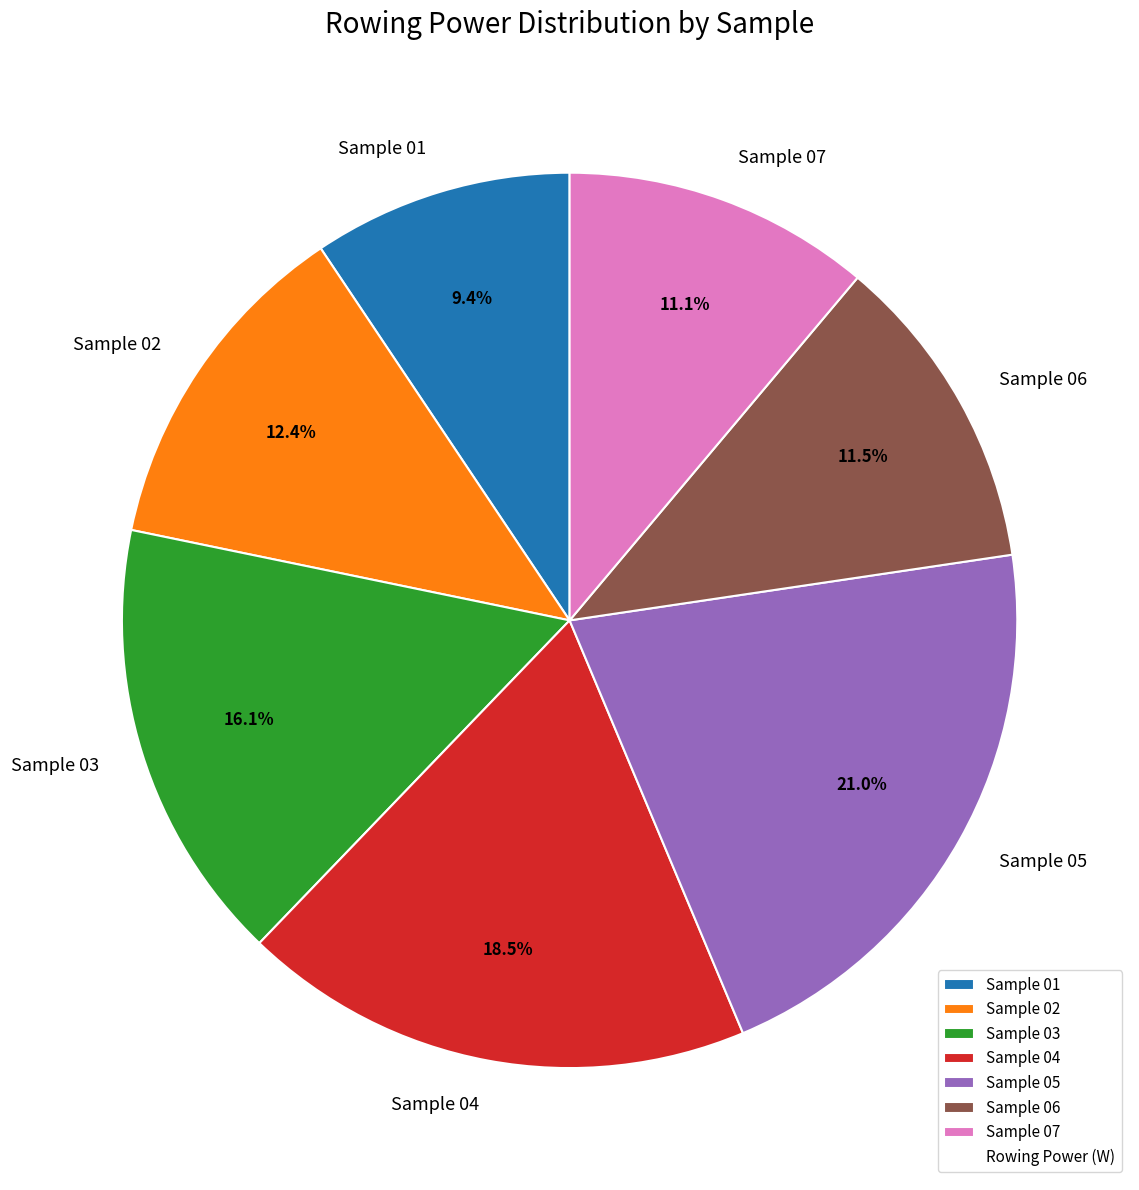

What percentage is the Sample 01 slice, to the nearest percent?

9%